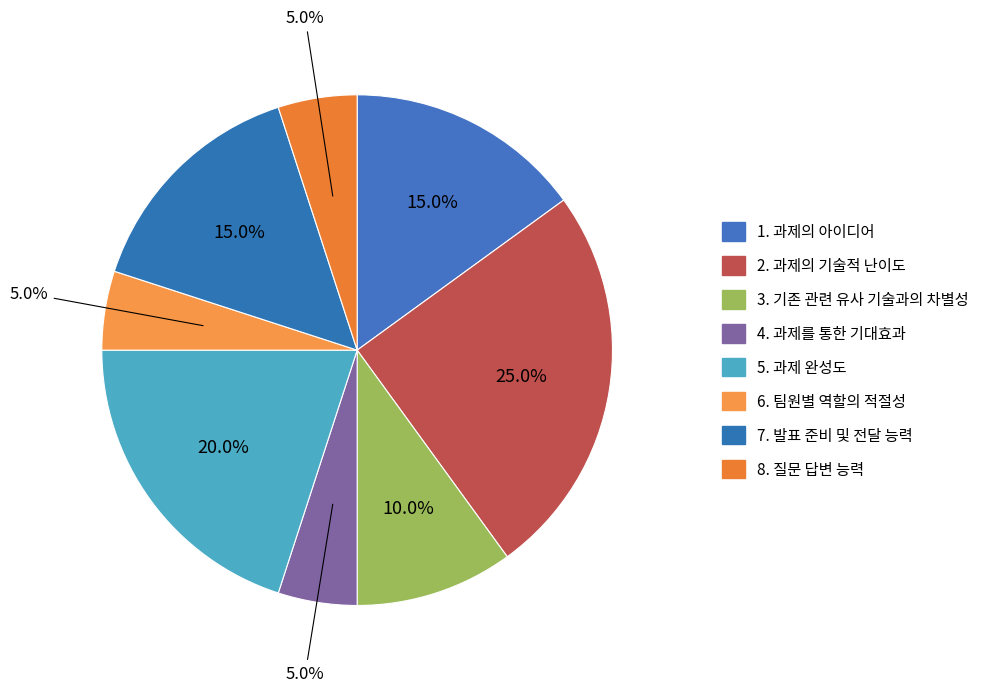

Is 3. 기존 관련 유사 기술과의 차별성 the majority of the pie?

No